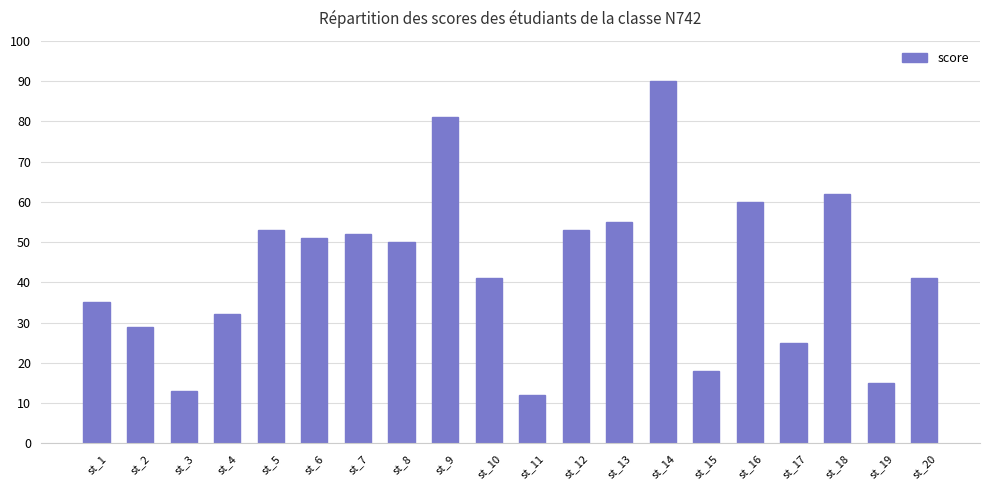

Is it true that the value at st_2 is 29?

True